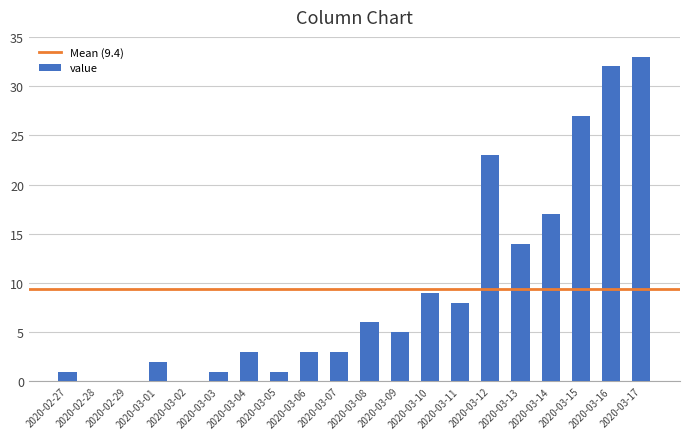

What is the maximum value shown in the chart?

33